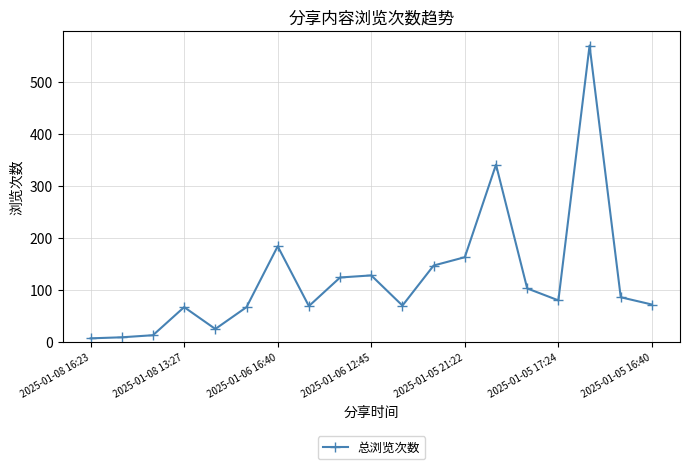

What is the maximum value shown in the chart?

571